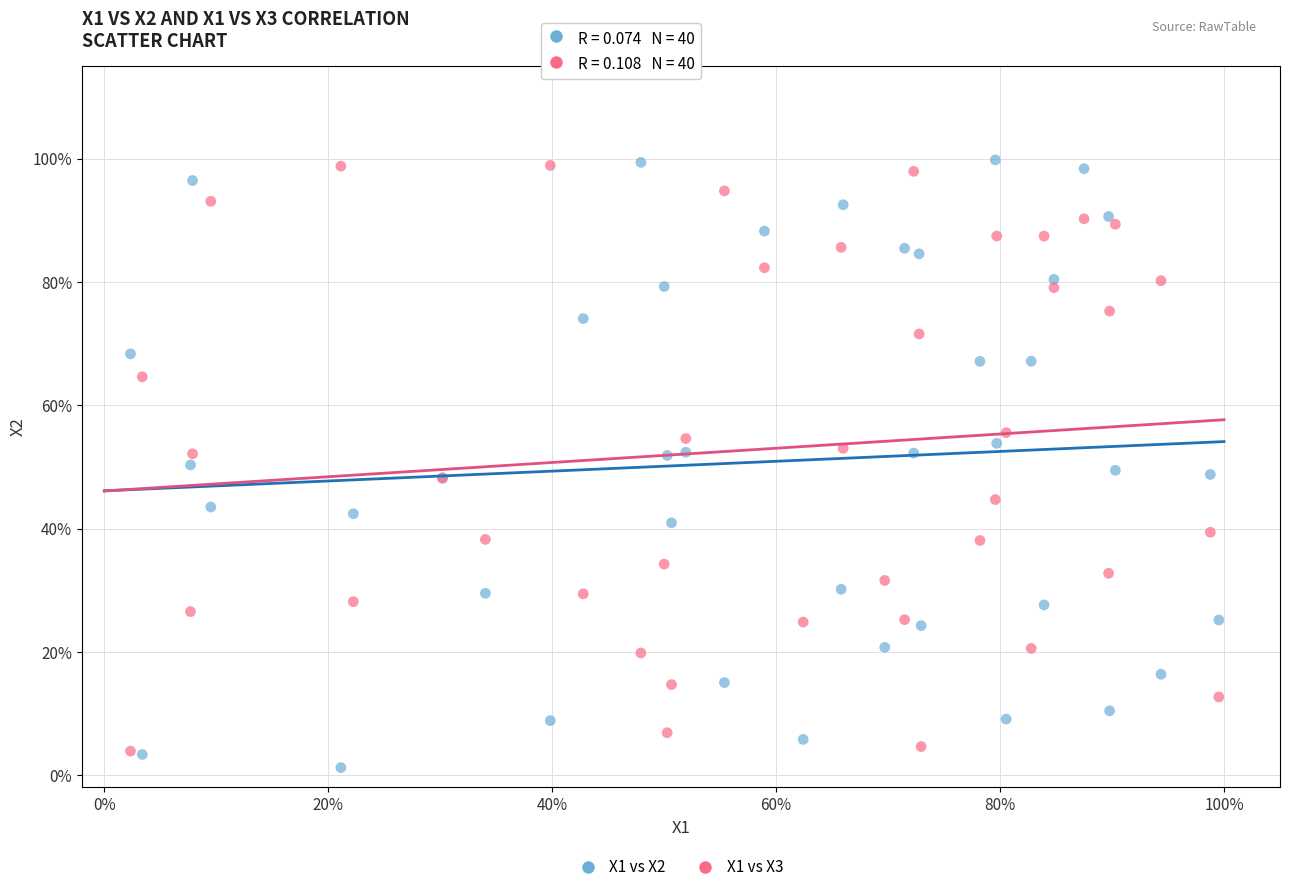

What are all the series names shown in the legend?

X1 vs X2, X1 vs X3